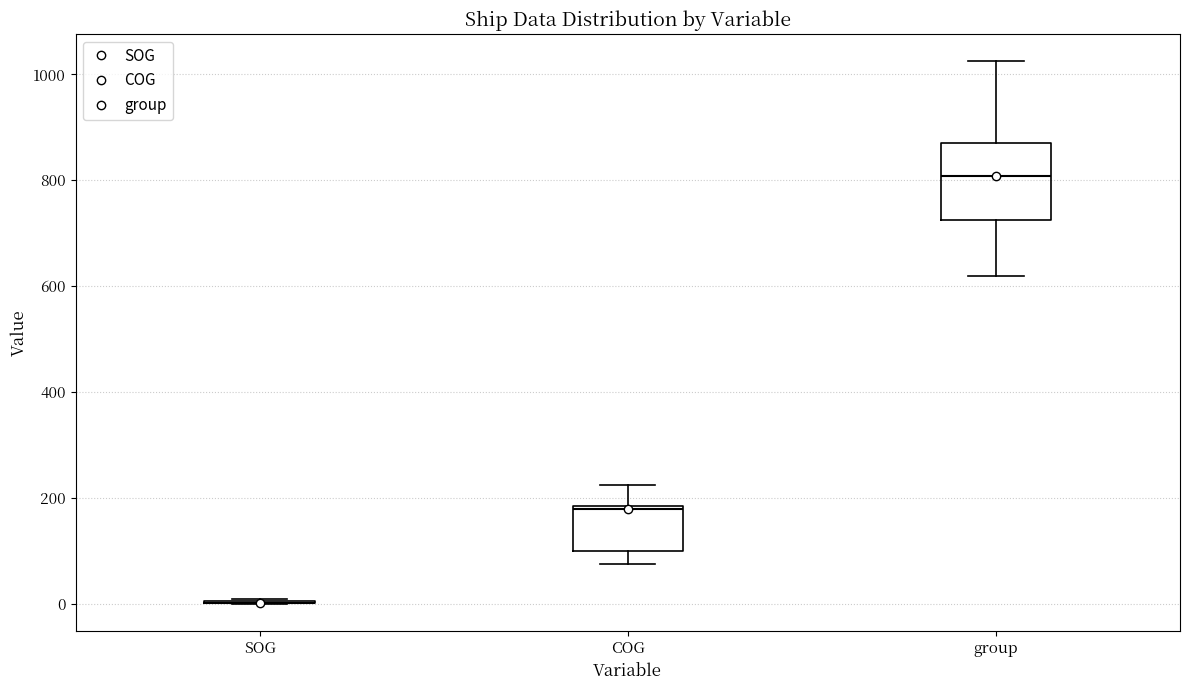

Reading left to right, read every box against the y-axis: the position of its median line, the range the box covers, and the ends of its whiskers. The values are not printed on the chart, so give them approximately, as read against the axis.

SOG: box collapsed to a line at 0, whiskers 0 to 0
COG: median 180 (just below the box's upper edge), box 100 to 180, whiskers 80 to 220
group: median 800, box 720 to 880, whiskers 620 to 1020